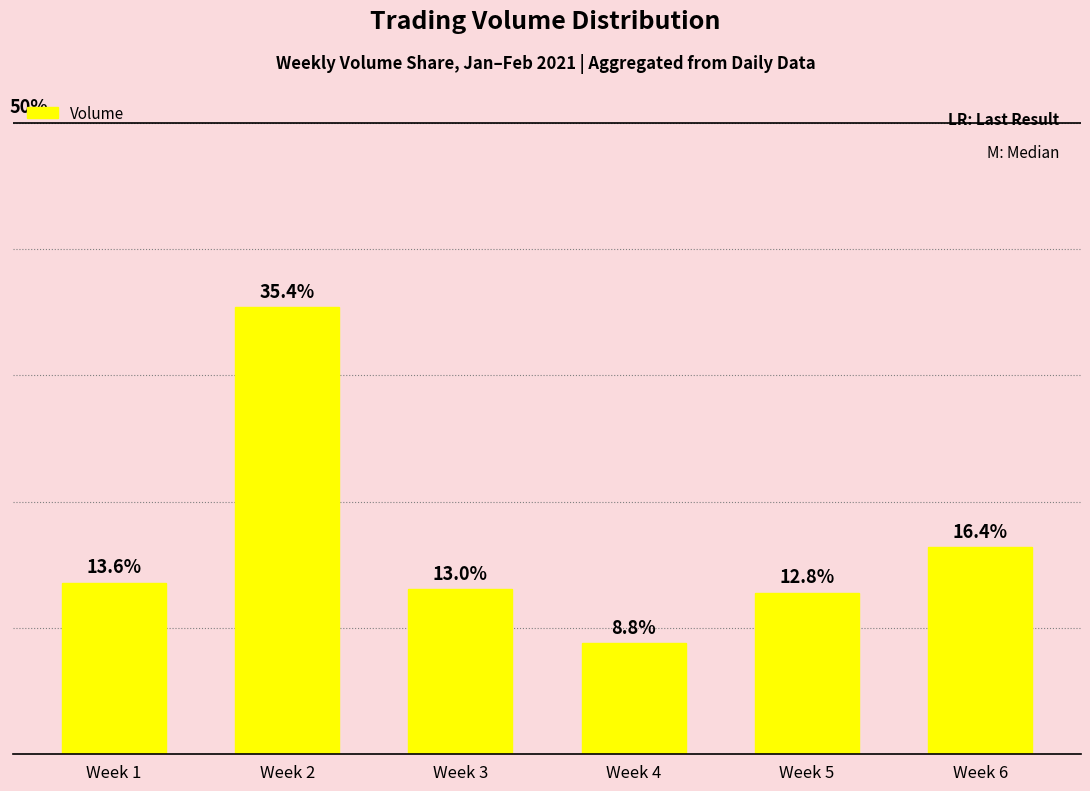

Rank the categories by value from highest to lowest.

Week 2, Week 6, Week 1, Week 3, Week 5, Week 4